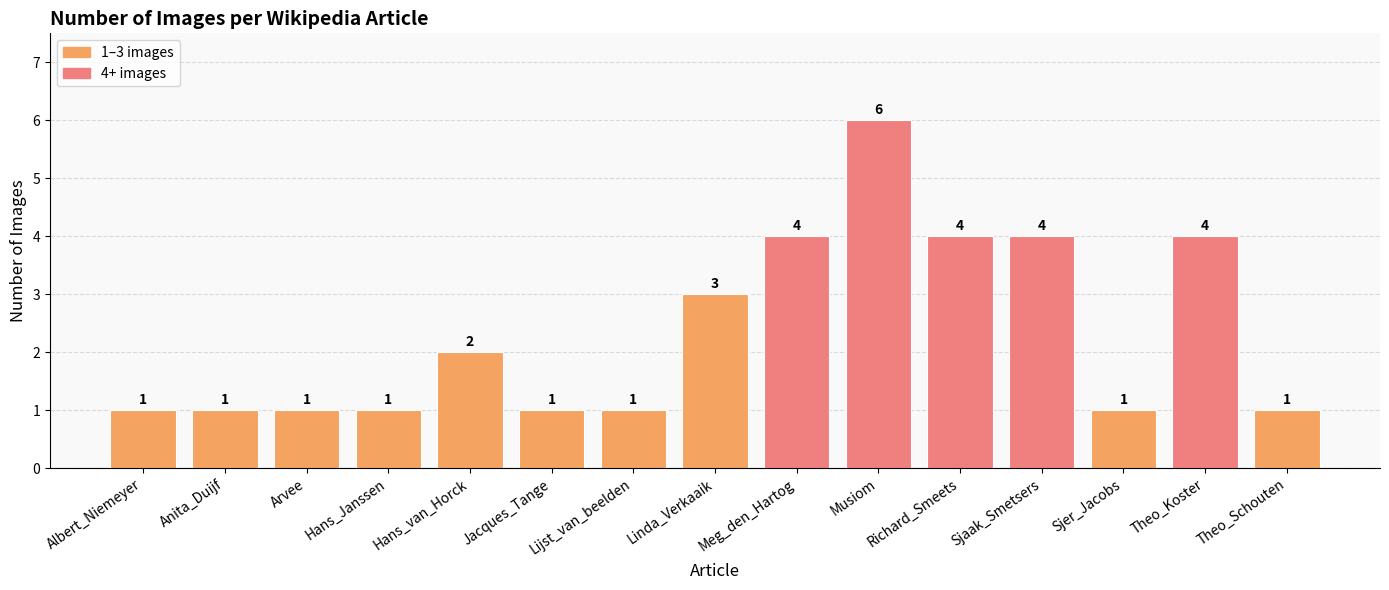

Is it true that the value at Theo_Schouten is 1?

True